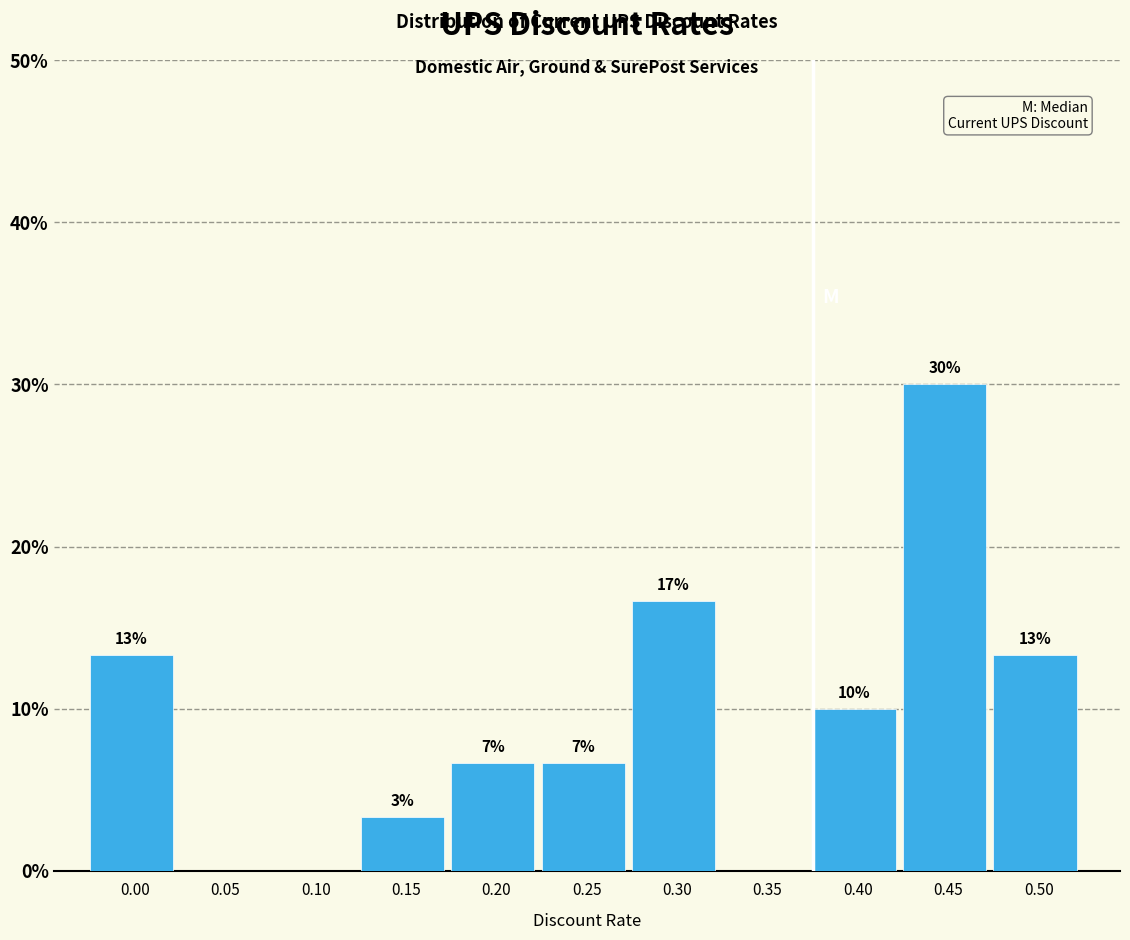

Are the bars horizontal?

No